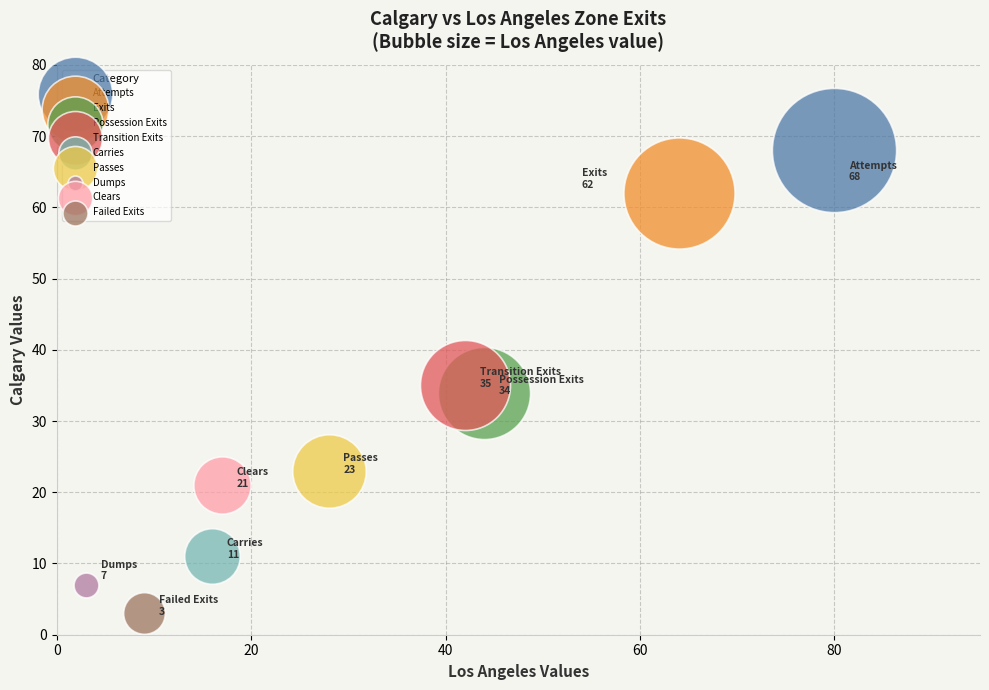

Which series contains the lowest Y value?

Failed Exits